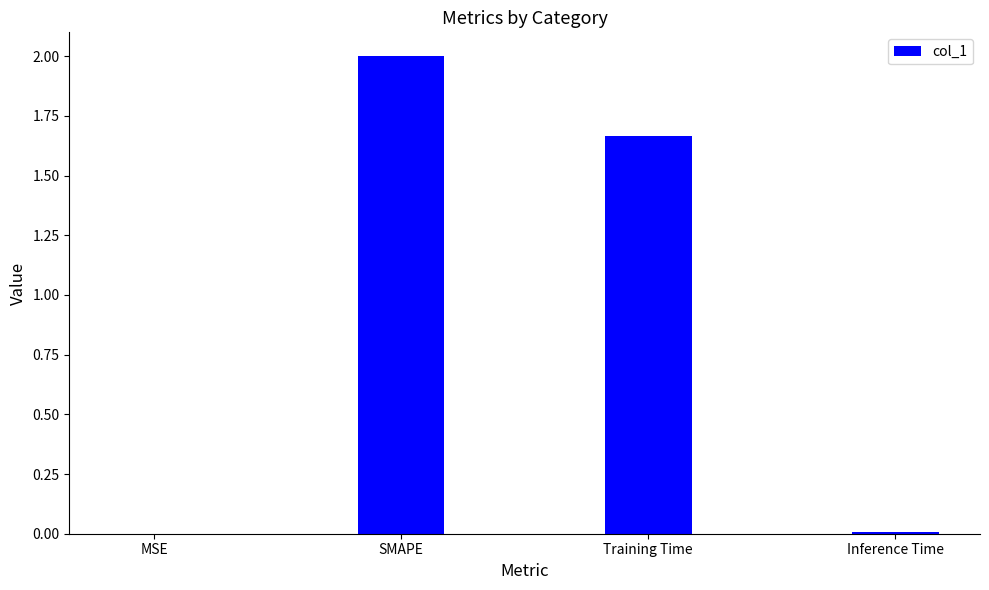

What is the change in value from MSE to Training Time?

+1.7